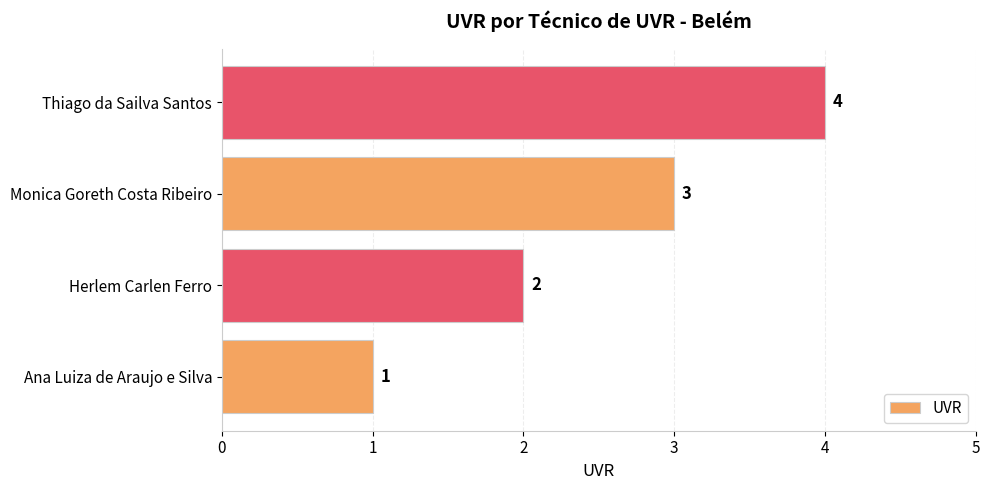

What is the sum of all values?

10